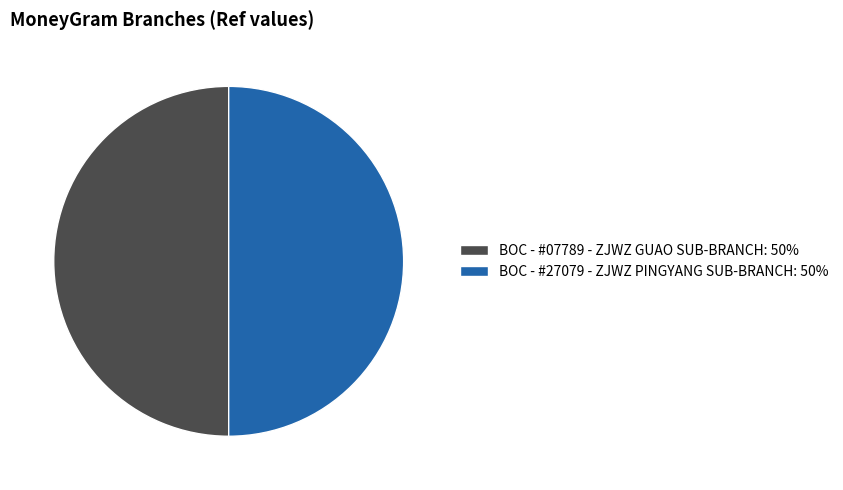

What is the ratio of the value at BOC - #07789 - ZJWZ GUAO SUB-BRANCH: 50% to the value at BOC - #27079 - ZJWZ PINGYANG SUB-BRANCH: 50%?

1.0